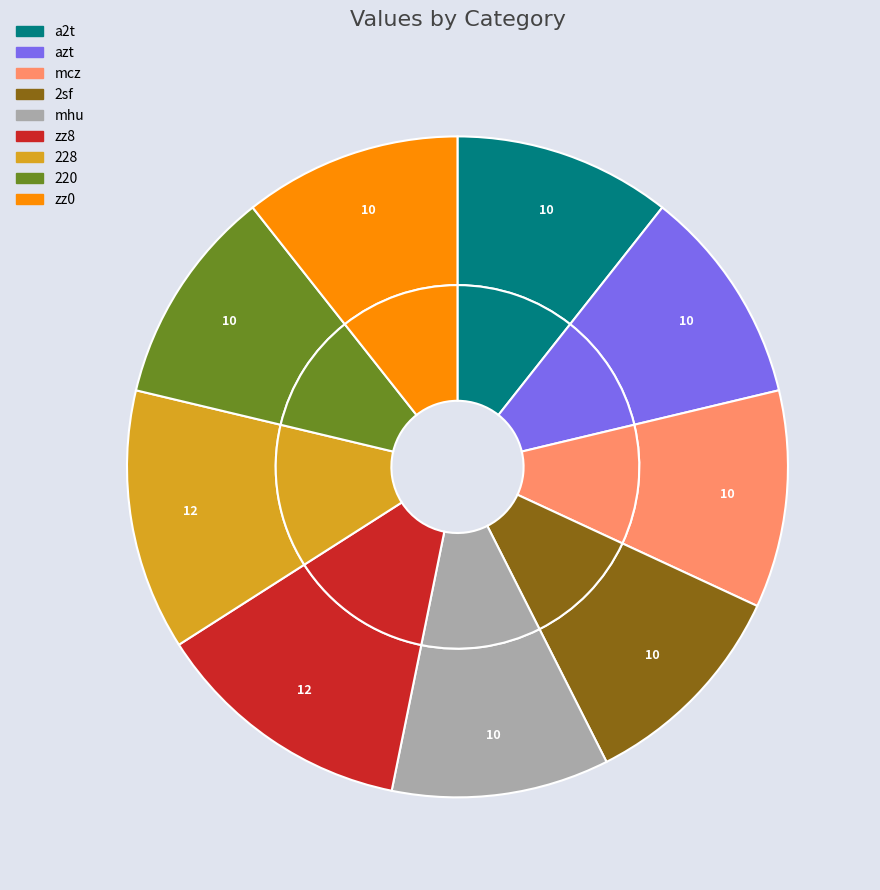

Is the sum of 220 and zz0 greater than half?

No